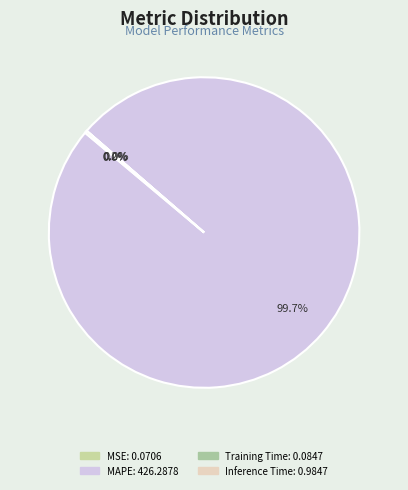

What percentage is the MAPE slice, to the nearest percent?

100%